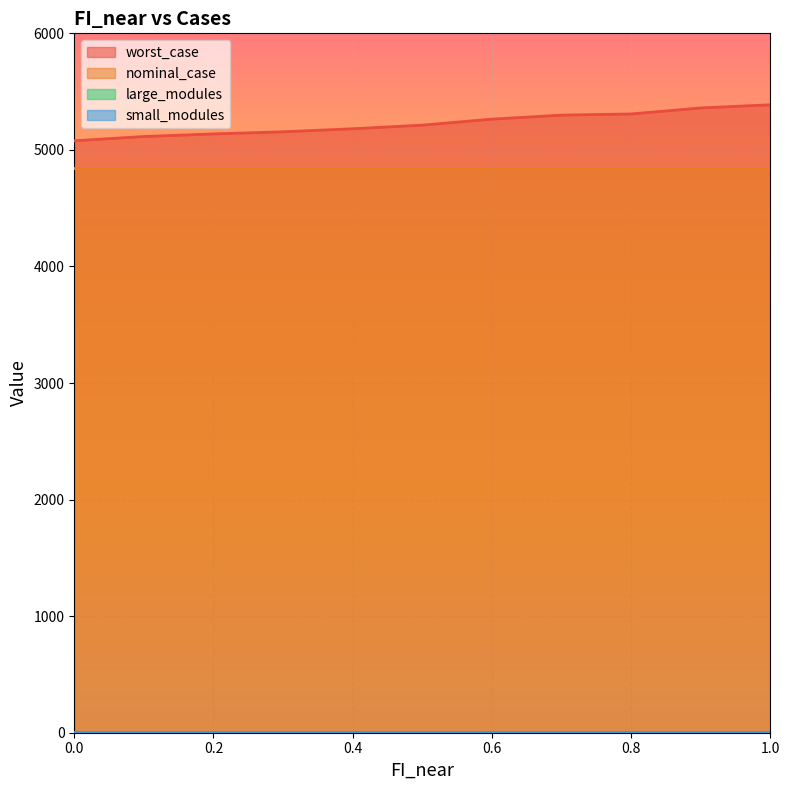

True or false: small_modules and nominal_case intersect in this chart.

False